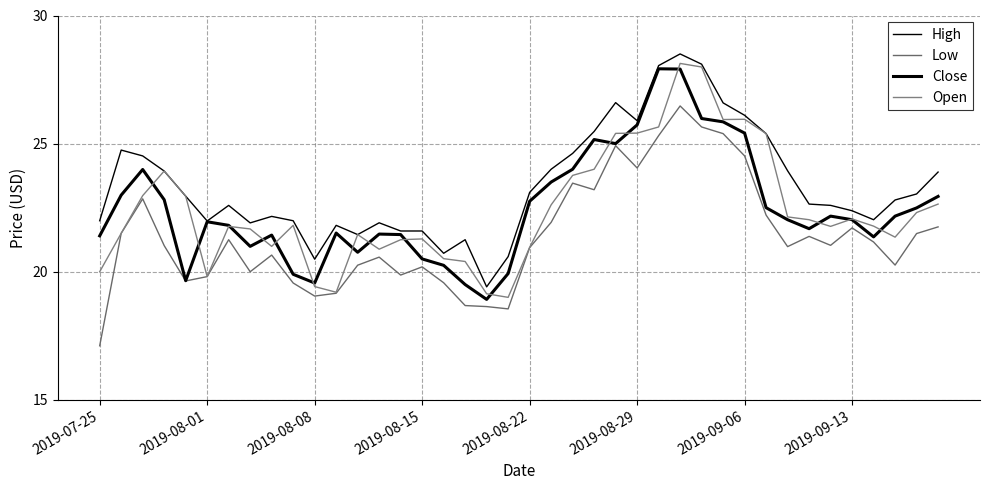

What is the smallest value displayed?

17.1